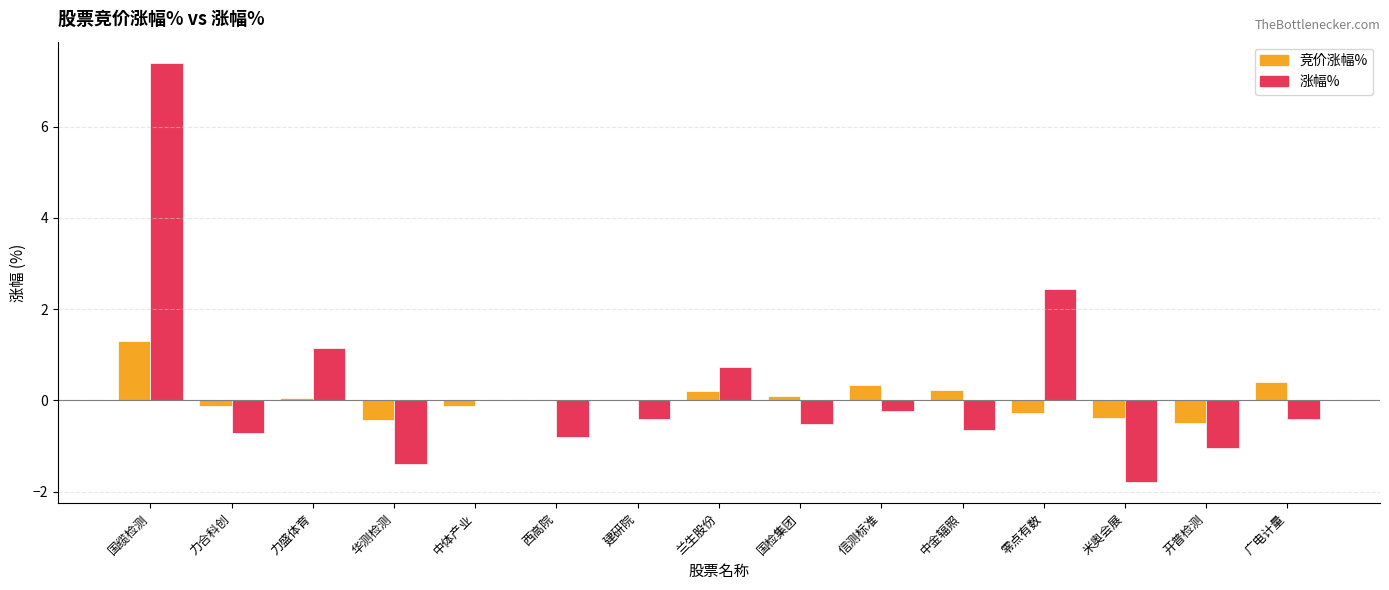

At which label is 涨幅% closest to 2?

零点有数